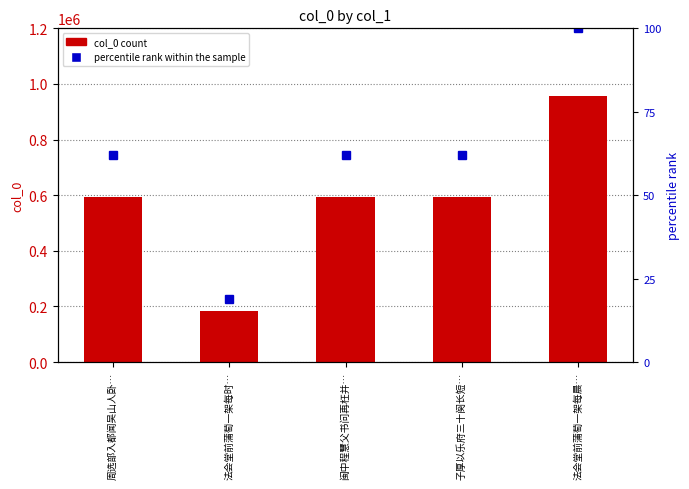

Which category has the lowest value in the col_0 series?

法会堂前蒲萄一架每时…